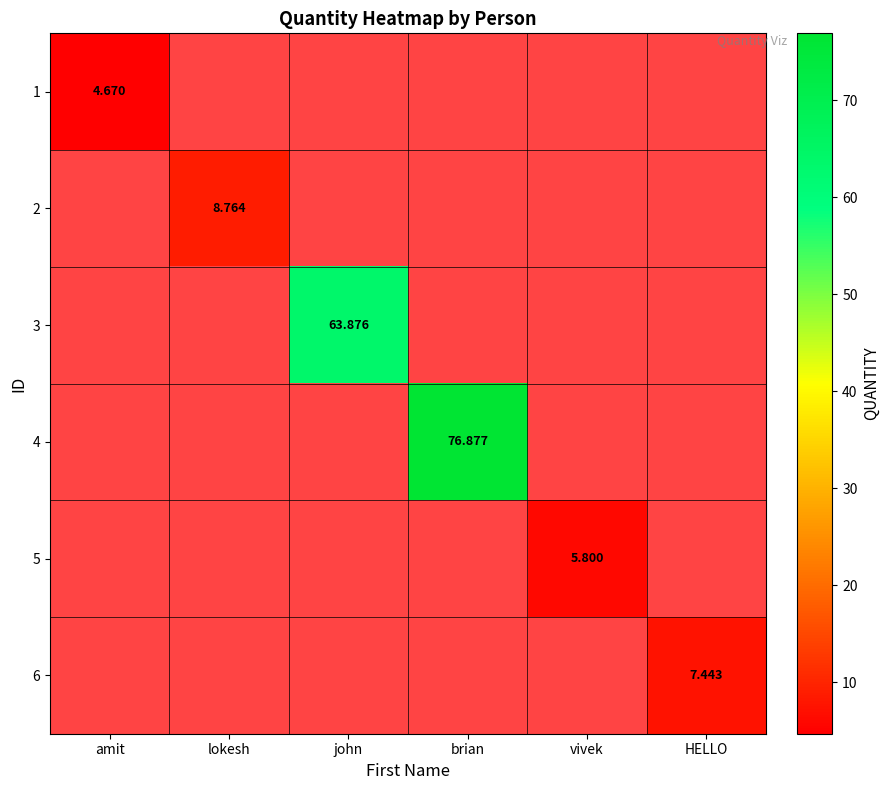

The 2 series shows -6.0 at HELLO. True or false?

False